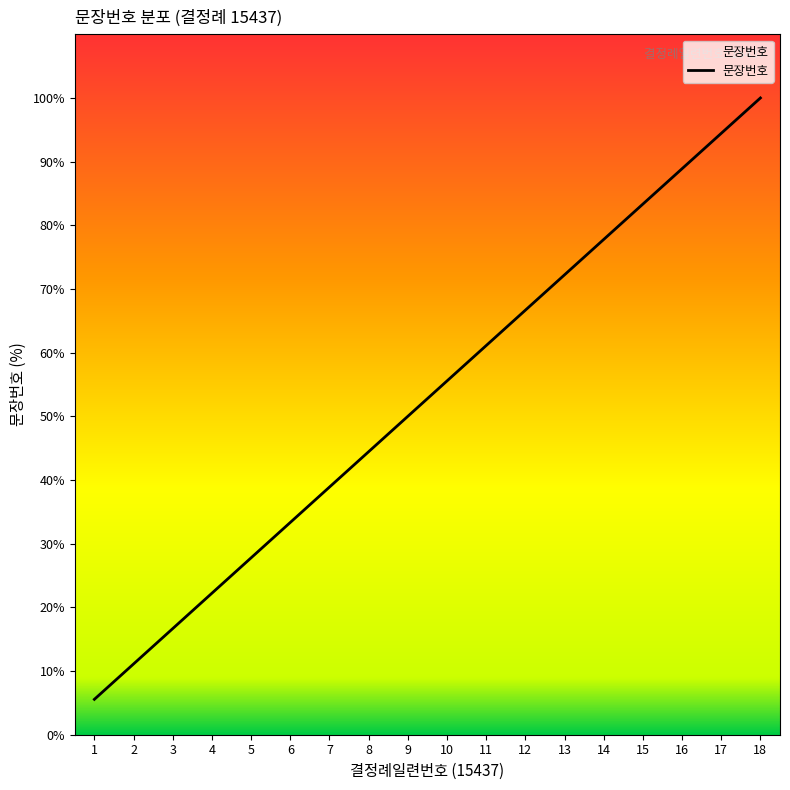

List the labels in order of value, smallest first.

1, 2, 3, 4, 5, 6, 7, 8, 9, 10, 11, 12, 13, 14, 15, 16, 17, 18